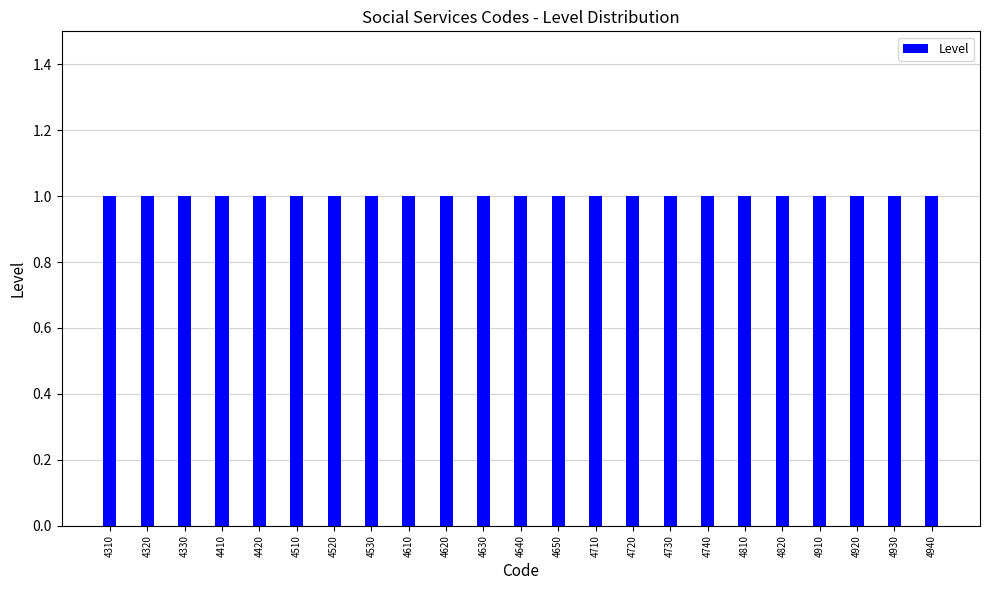

Reading left to right, extract all data points from this chart.

Code: 4310=4310	4320=4320	4330=4330	4410=4410	4420=4420	4510=4510	4520=4520	4530=4530	4610=4610	4620=4620	4630=4630	4640=4640	4650=4650	4710=4710	4720=4720	4730=4730	4740=4740	4810=4810	4820=4820	4910=4910	4920=4920	4930=4930	4940=4940
Level: 4310=1	4320=1	4330=1	4410=1	4420=1	4510=1	4520=1	4530=1	4610=1	4620=1	4630=1	4640=1	4650=1	4710=1	4720=1	4730=1	4740=1	4810=1	4820=1	4910=1	4920=1	4930=1	4940=1